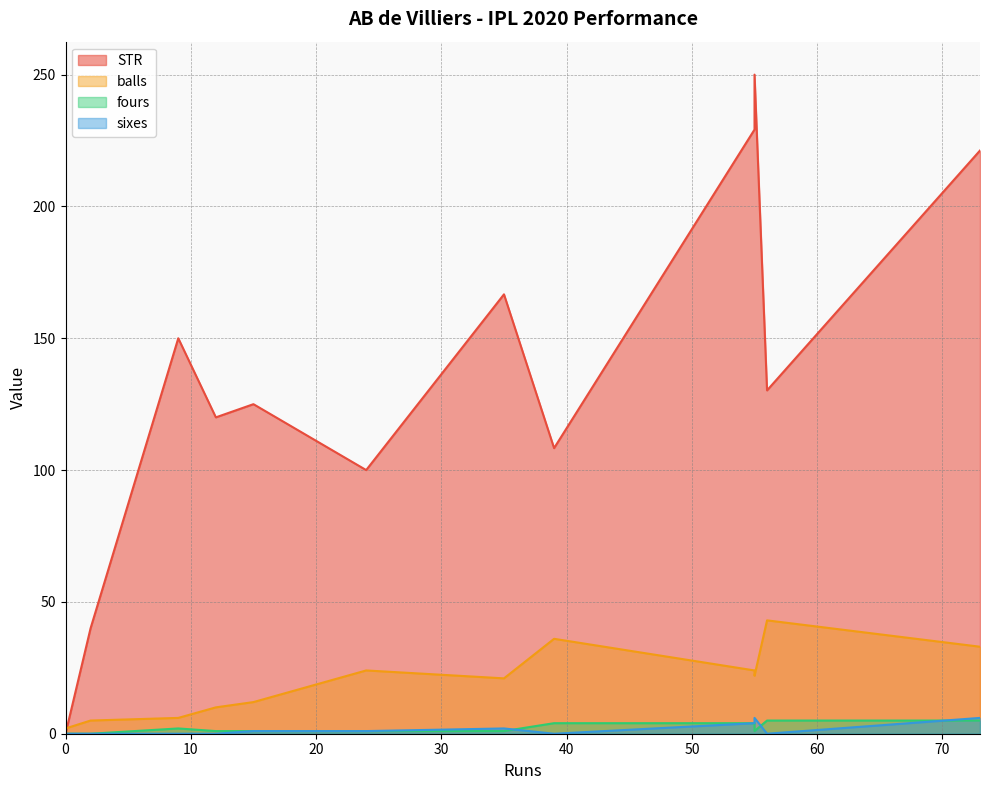

True or false: balls and fours cross at least once.

False